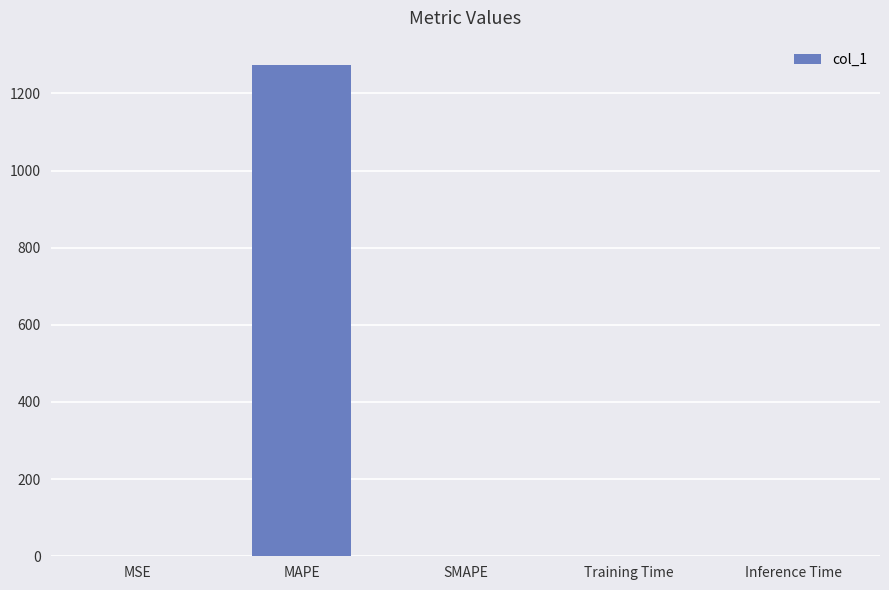

What is the greatest value displayed?

1273.2